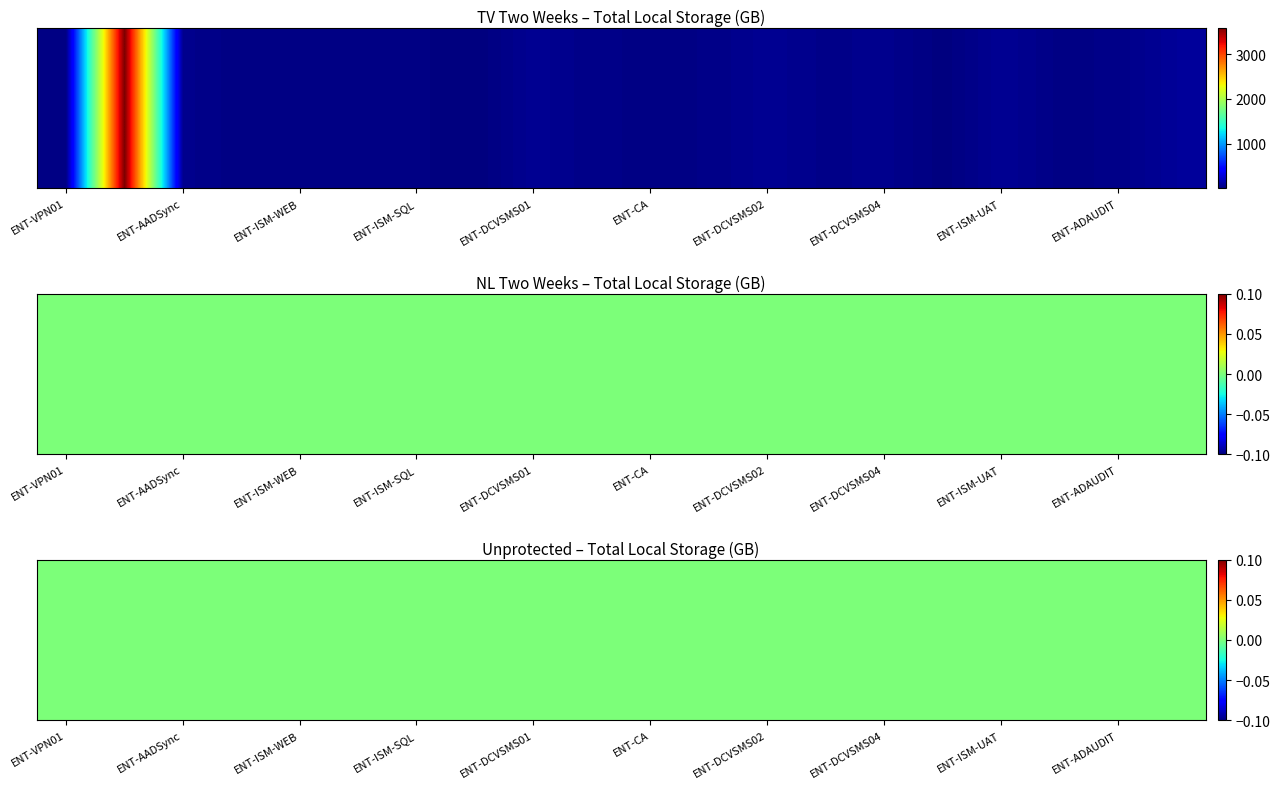

Which series has the largest total across all categories?

TV Two Weeks